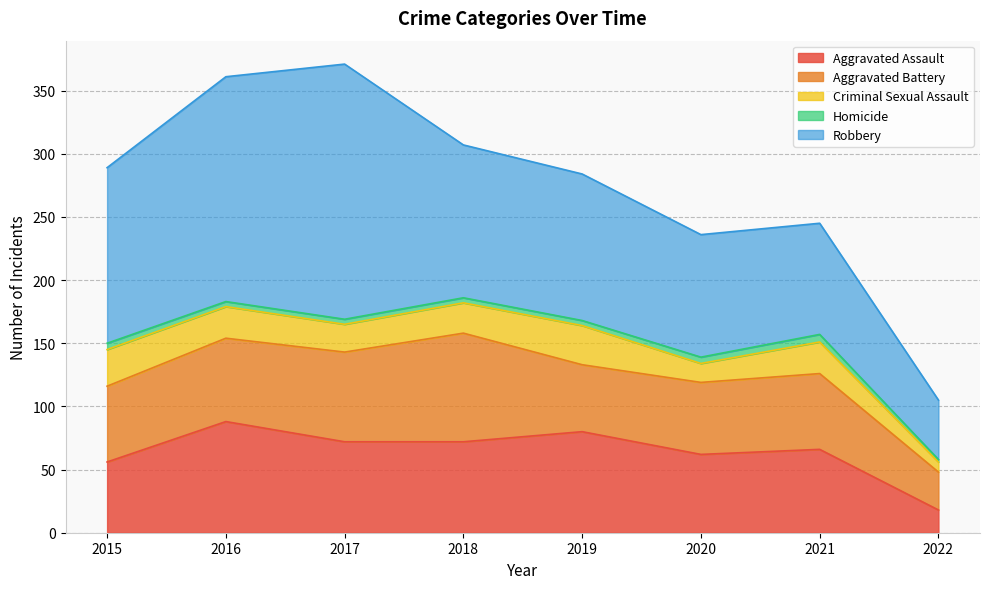

True or false: Criminal Sexual Assault has more than 2 points higher than both neighbors.

False